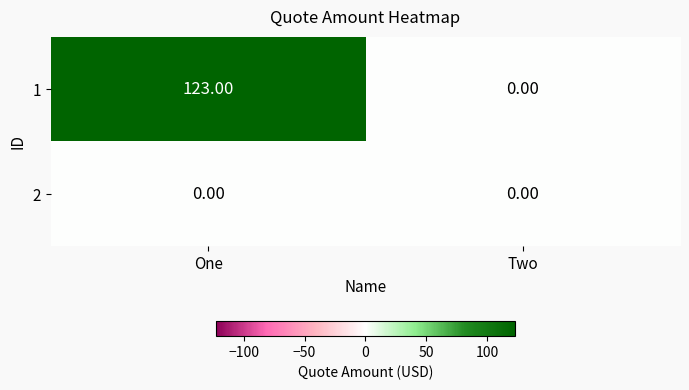

What is the spread (max minus min) of values at One?

123